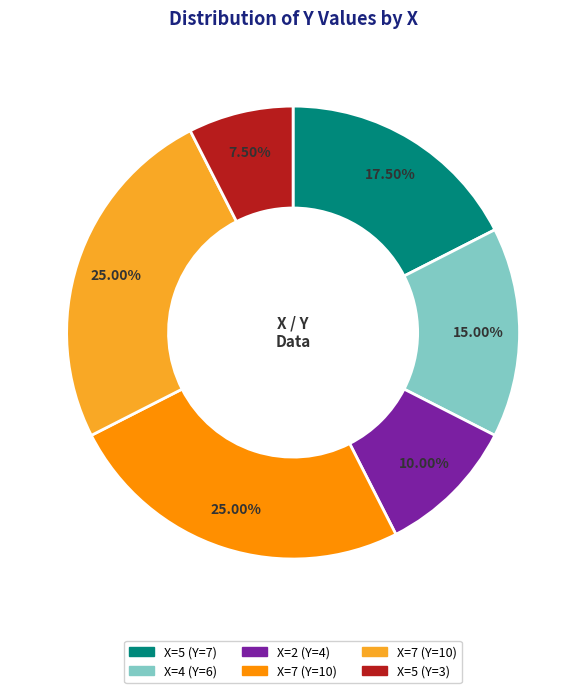

Does any single category account for the majority?

No